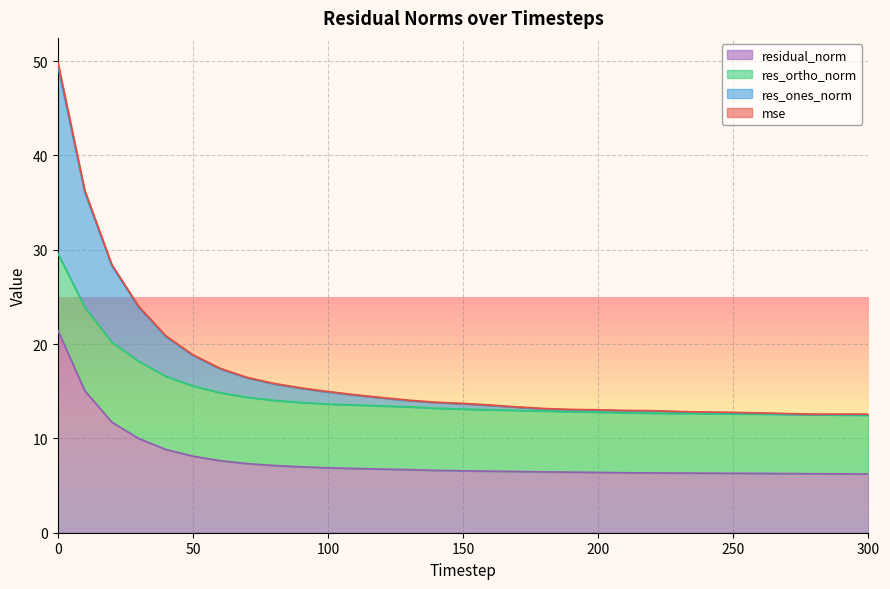

At how many categories does at least one series exceed 48?

1